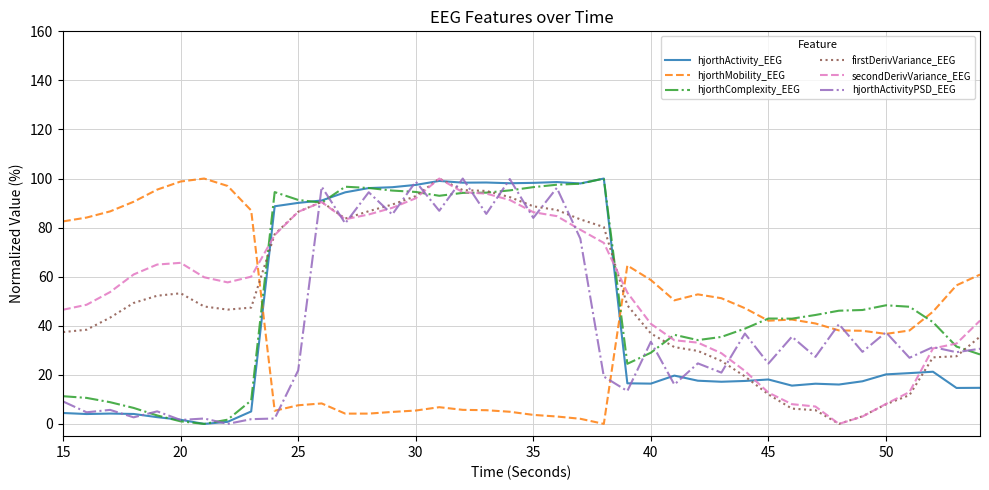

How many intersections are there between hjorthMobility_EEG and secondDerivVariance_EEG?

2